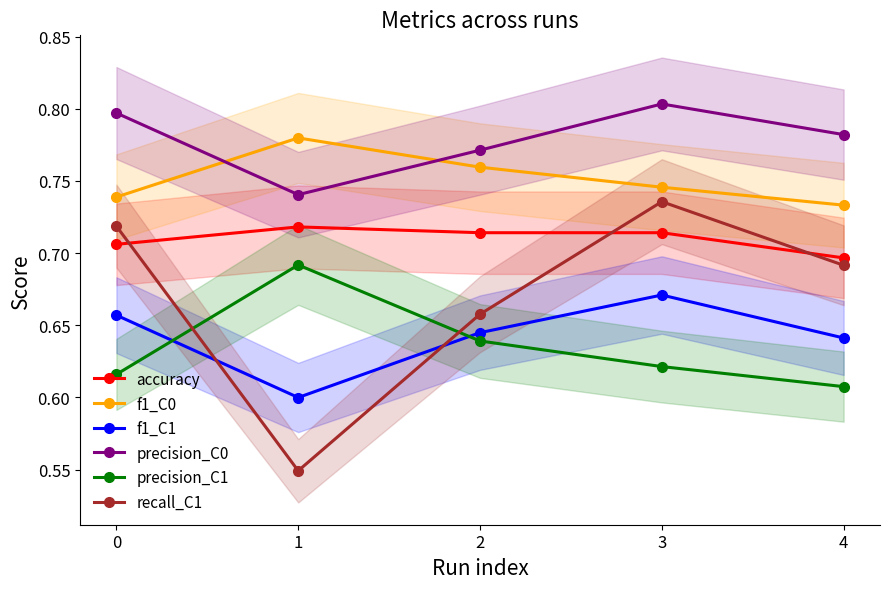

Between 3 and 1, which is larger?

1